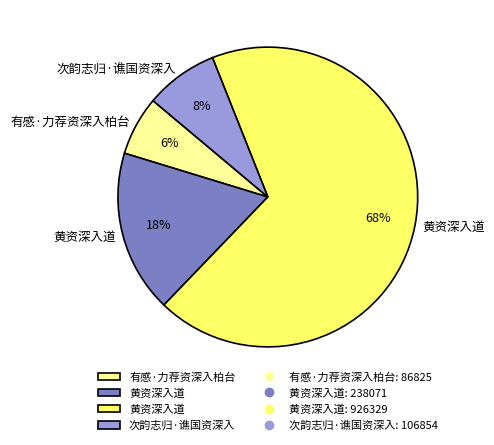

Count the number of slices in the pie.

4